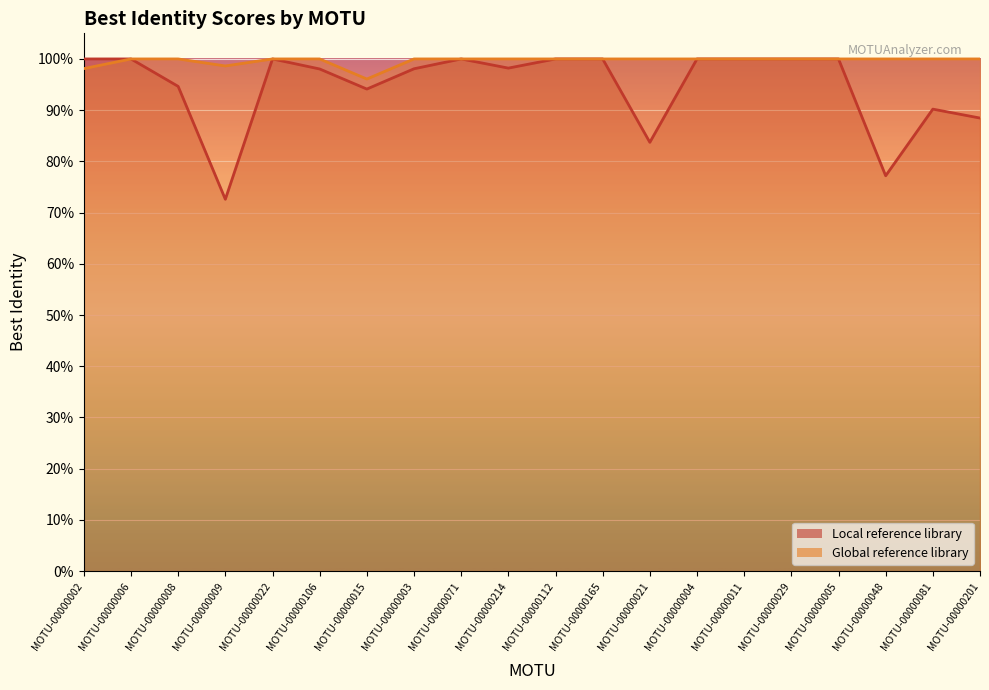

Which series has the largest total across all categories?

Global reference library